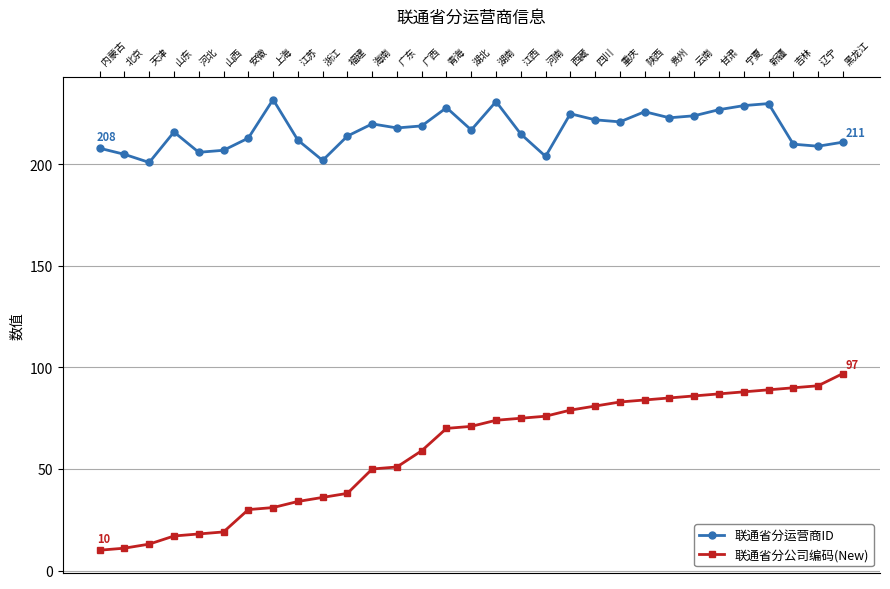

At how many categories does at least one series exceed 70?

31